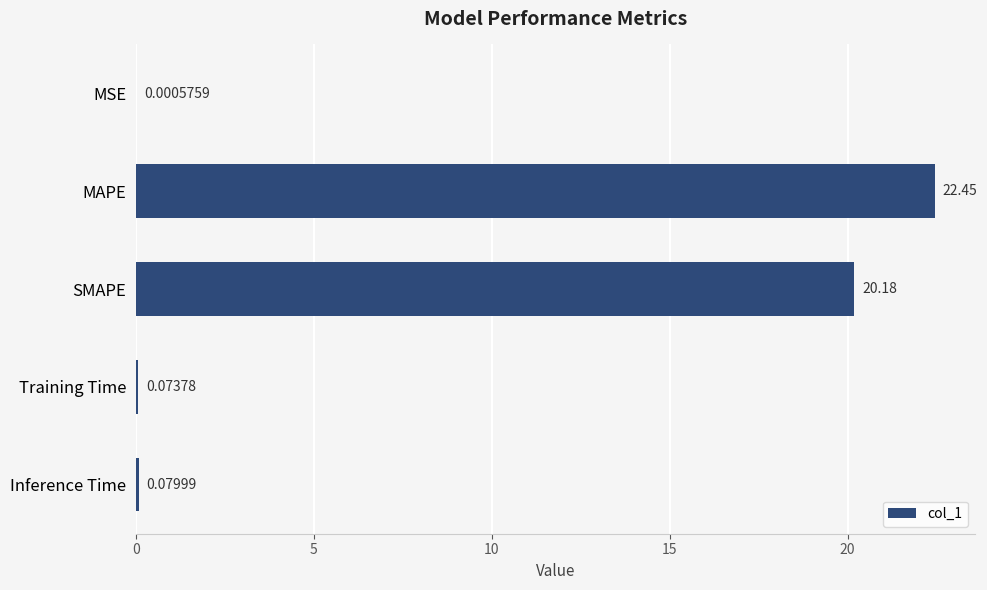

At which label is the value closest to 11?

SMAPE